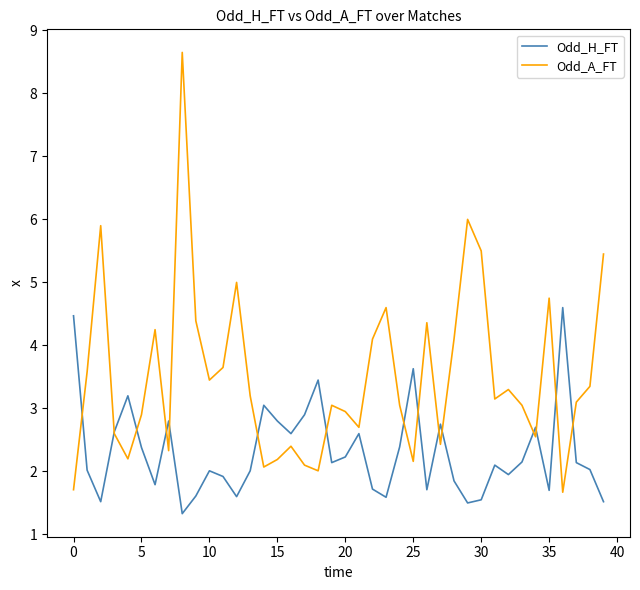

List the series in order of their overall mean, highest first.

Odd_A_FT, Odd_H_FT